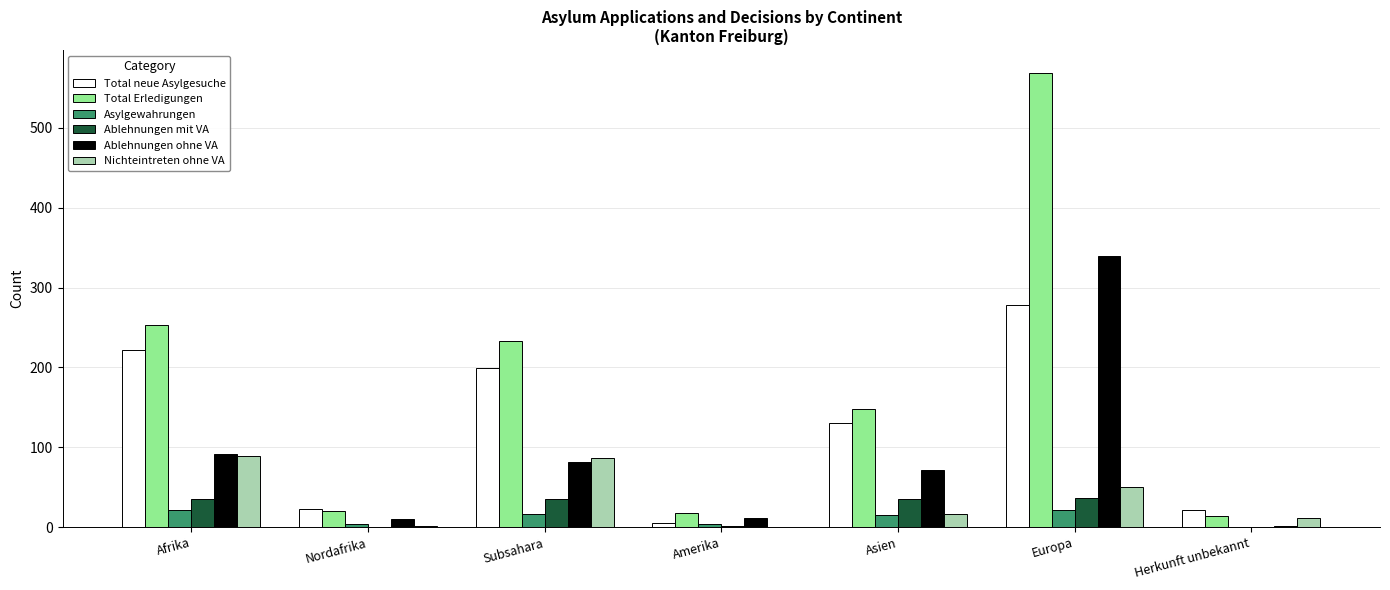

The value of Total Erledigungen at Europa is 250. True or false?

False